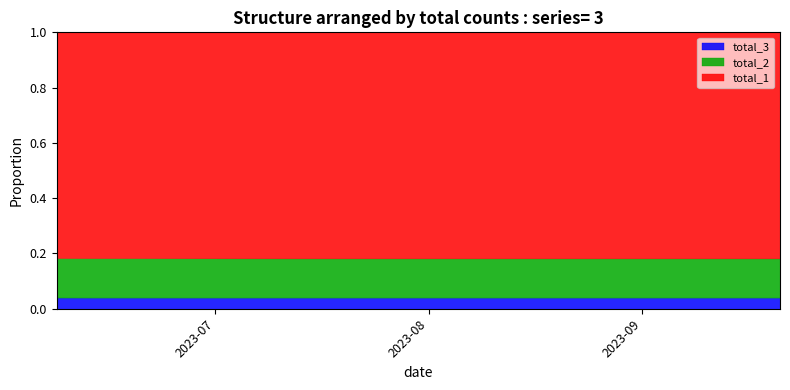

How many data points in total_2 are above 489?

5